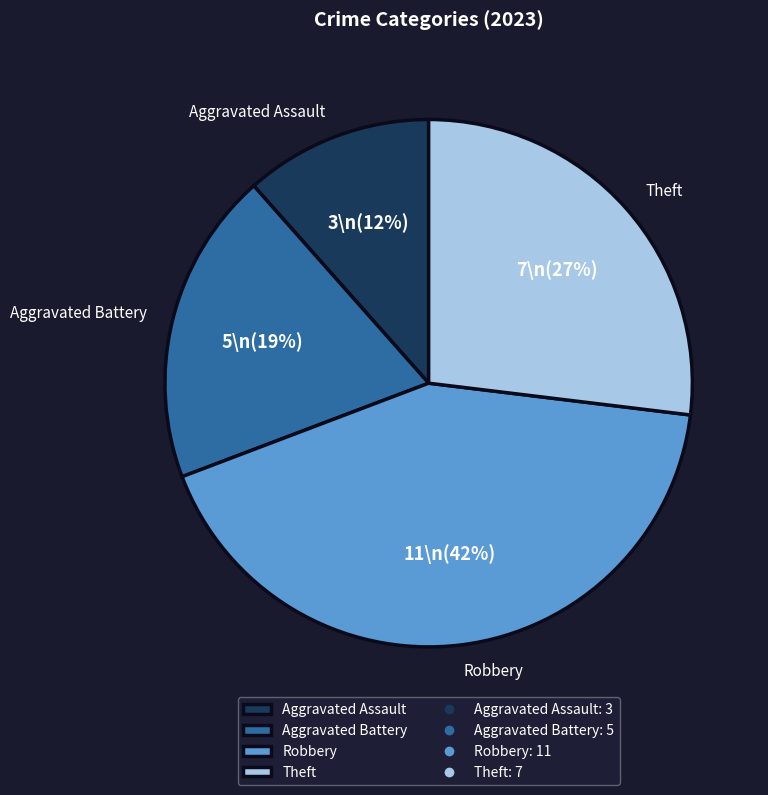

Is the sum of Aggravated Battery and Theft greater than half?

No